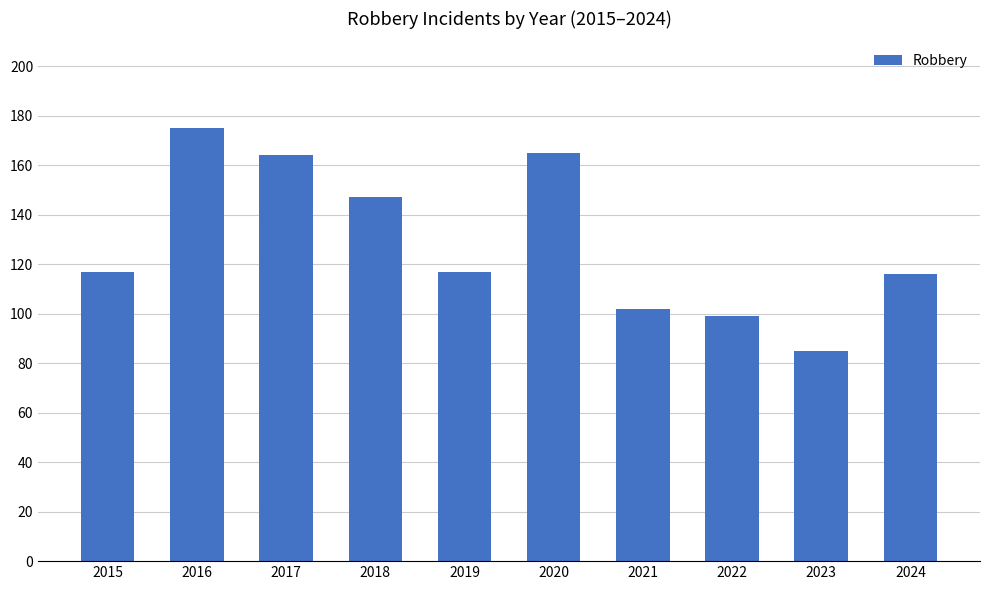

What is the difference between the second highest and second lowest values?

66